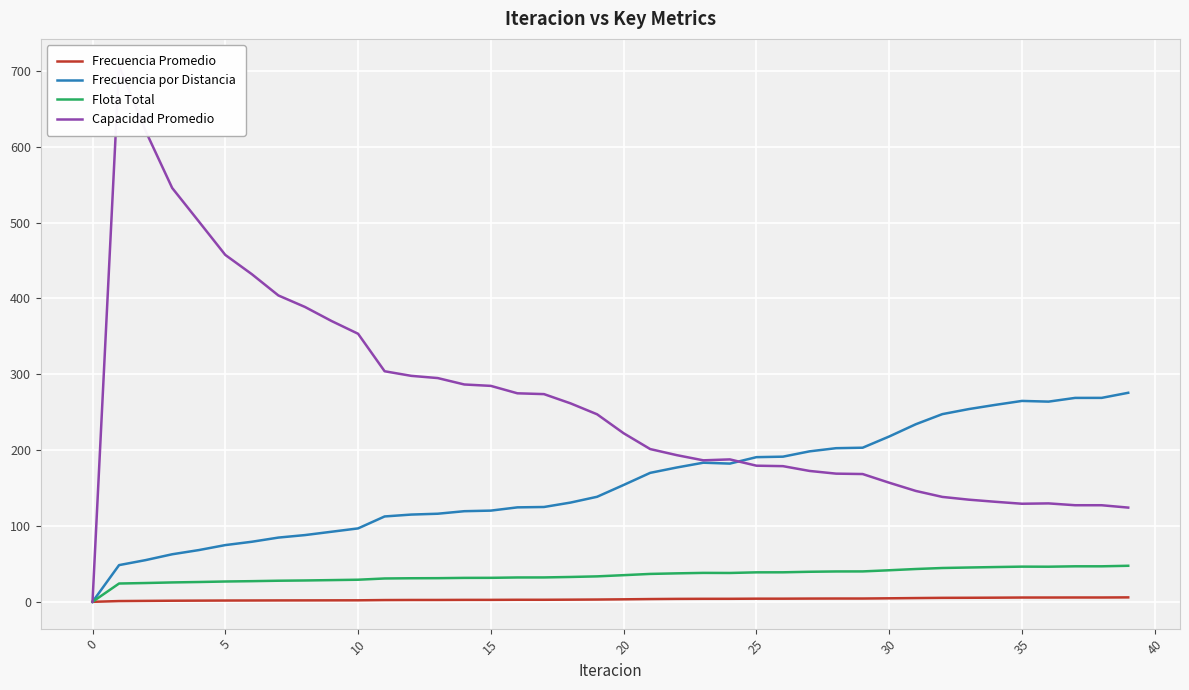

What is the approximate value of Frecuencia Promedio at 15?

2.6